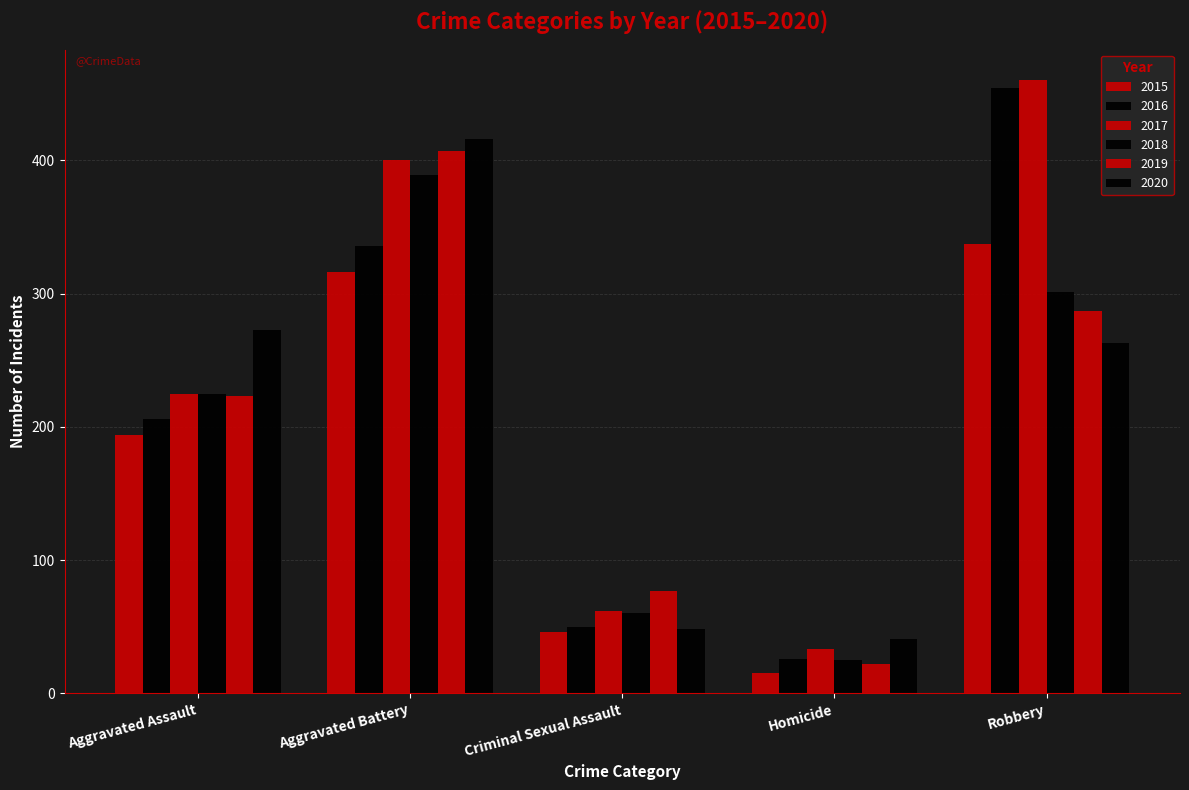

How many groups of bars are there?

5